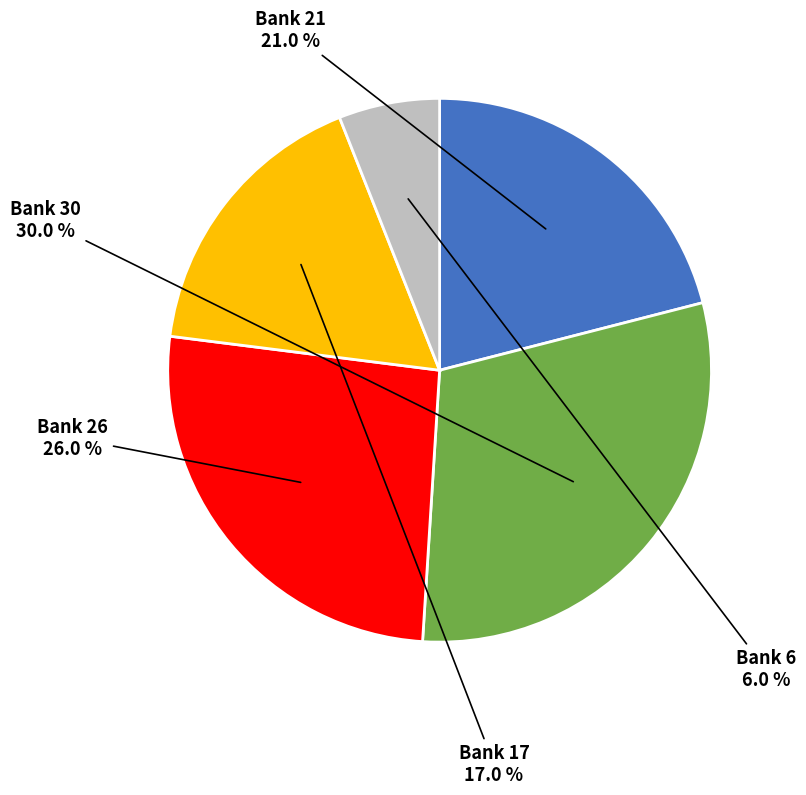

Is it true that Bank 6 is 6% of the pie?

True